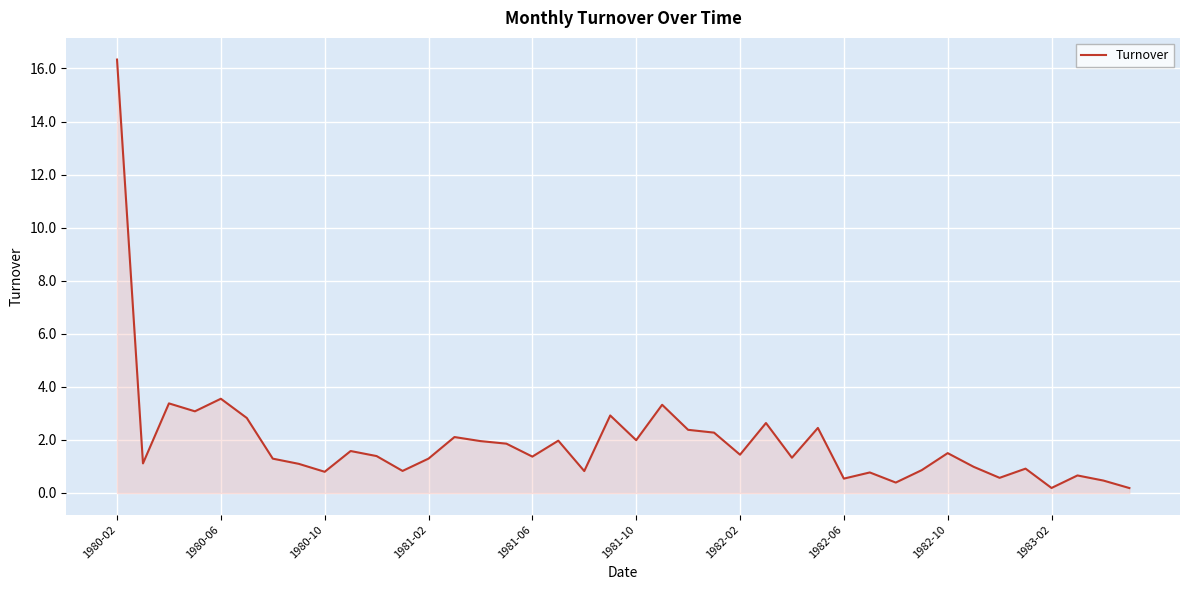

Does the chart have visible grid lines?

Yes